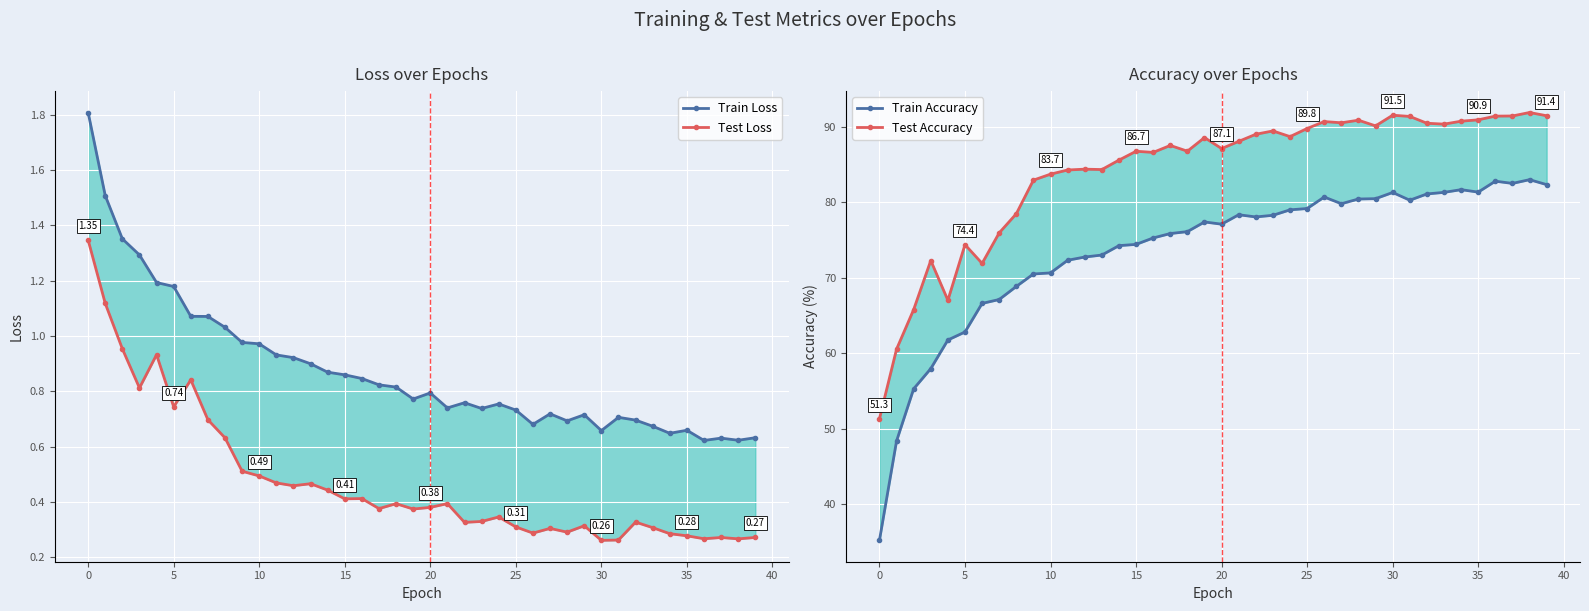

Which series changed the most between 40 and 18?

Train Accuracy